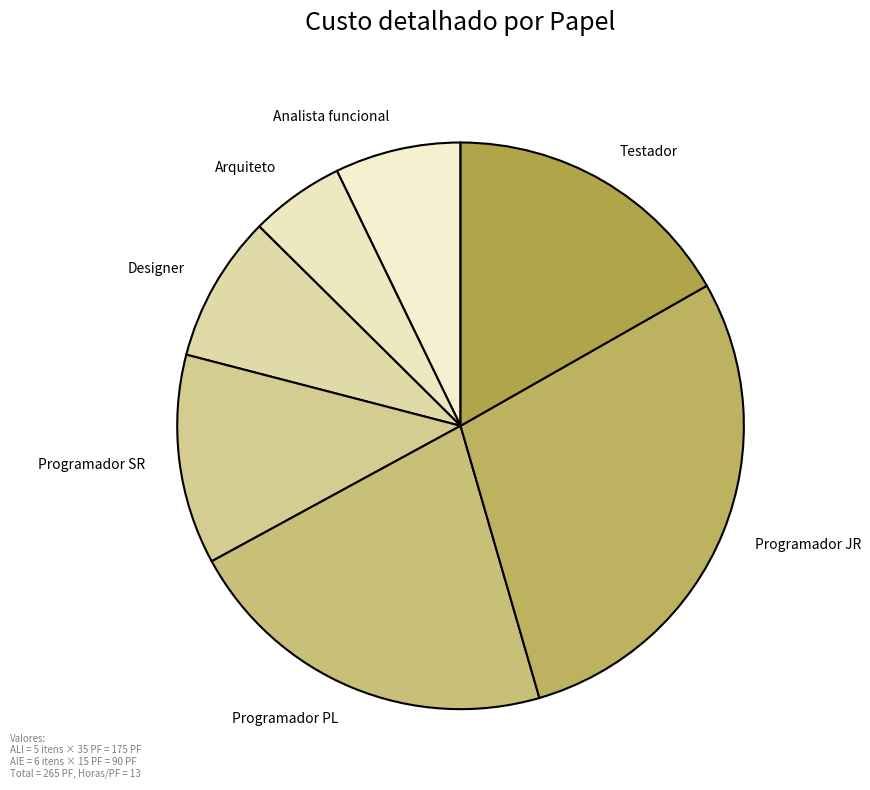

Is Designer the majority of the pie?

No